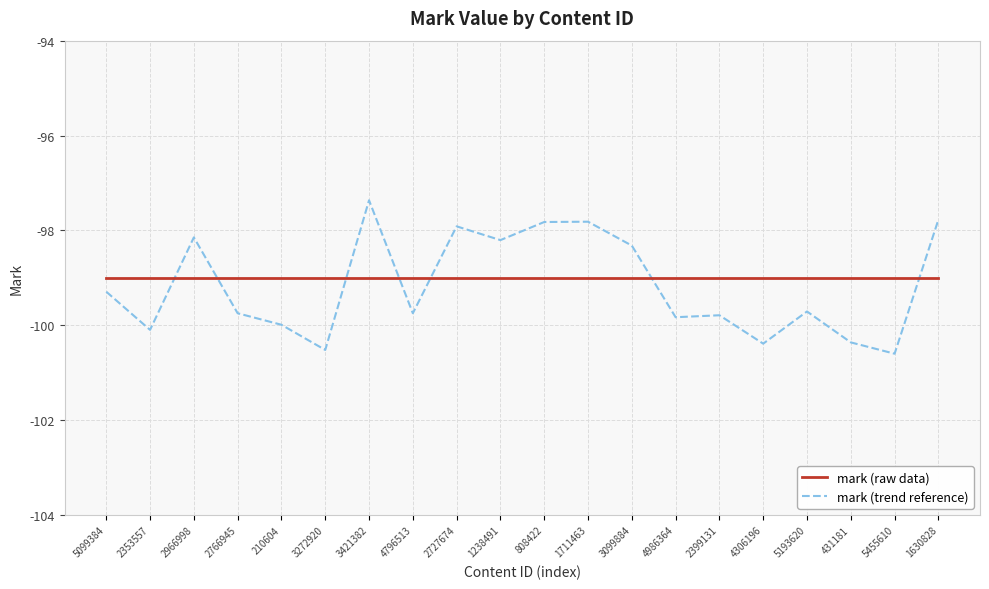

The value of mark (raw data) at 4796513 is -37.0. True or false?

False